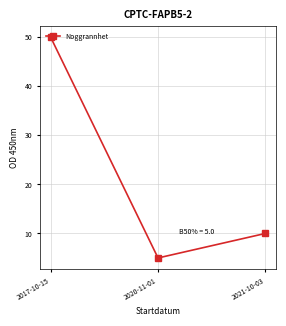

What is the ratio of the value at 2017-10-15 to the value at 2021-10-03?

5.0